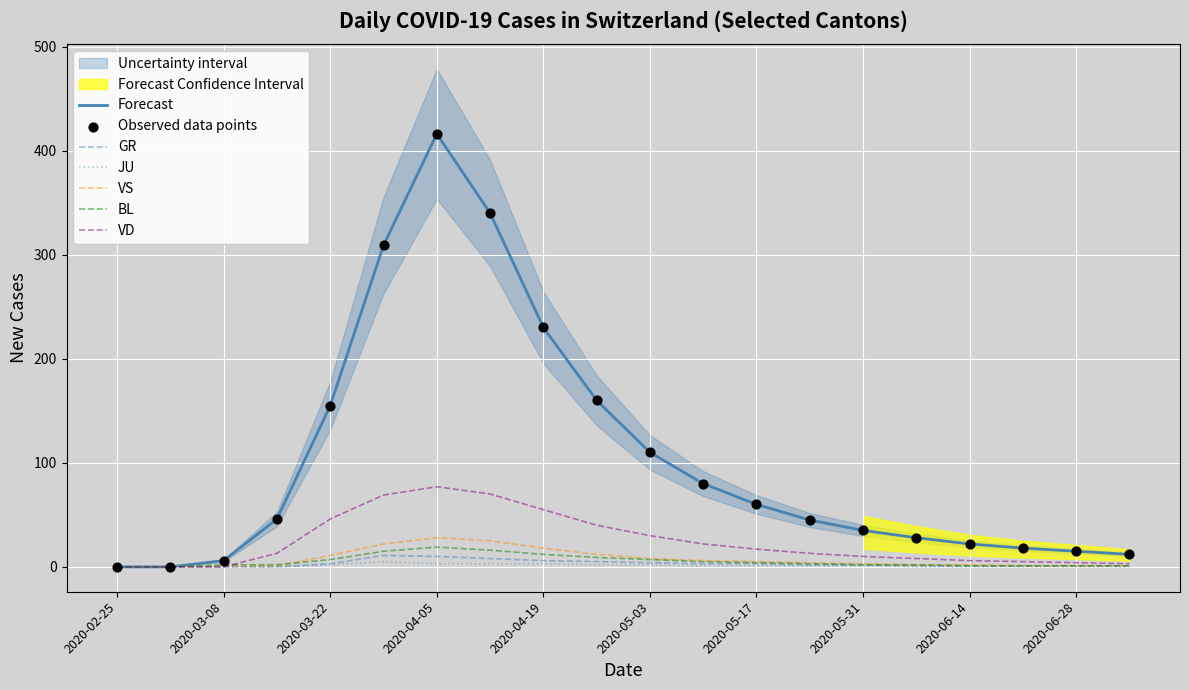

At how many categories does at least one series exceed 280?

3